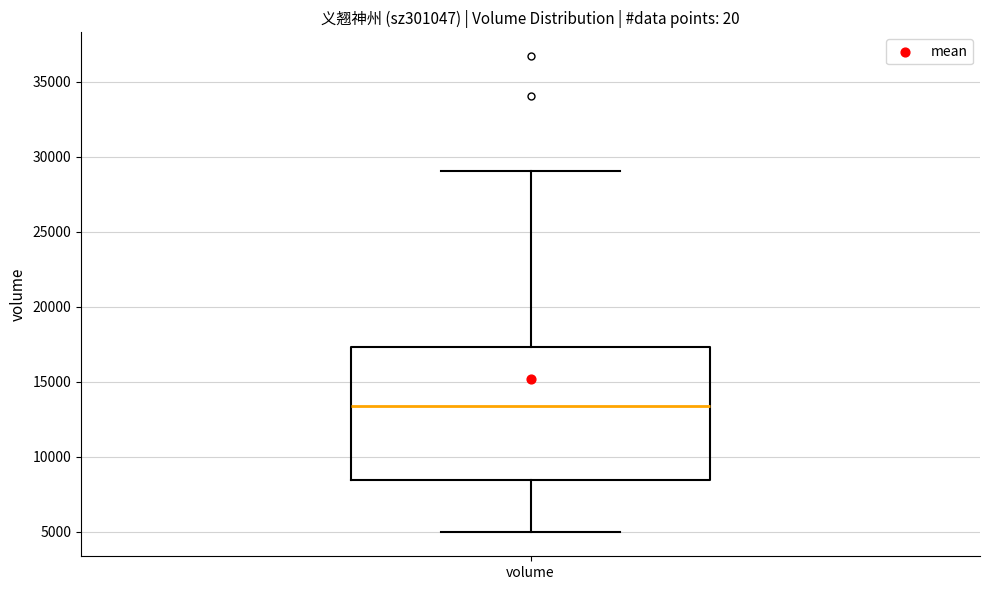

Read this box plot against the y-axis: the position of the median line, the range covered by the box, and the ends of both whiskers. The values are not printed on the chart, so give them approximately, as read against the axis.

median 13500, box 8500 to 17500, whiskers 5000 to 29000